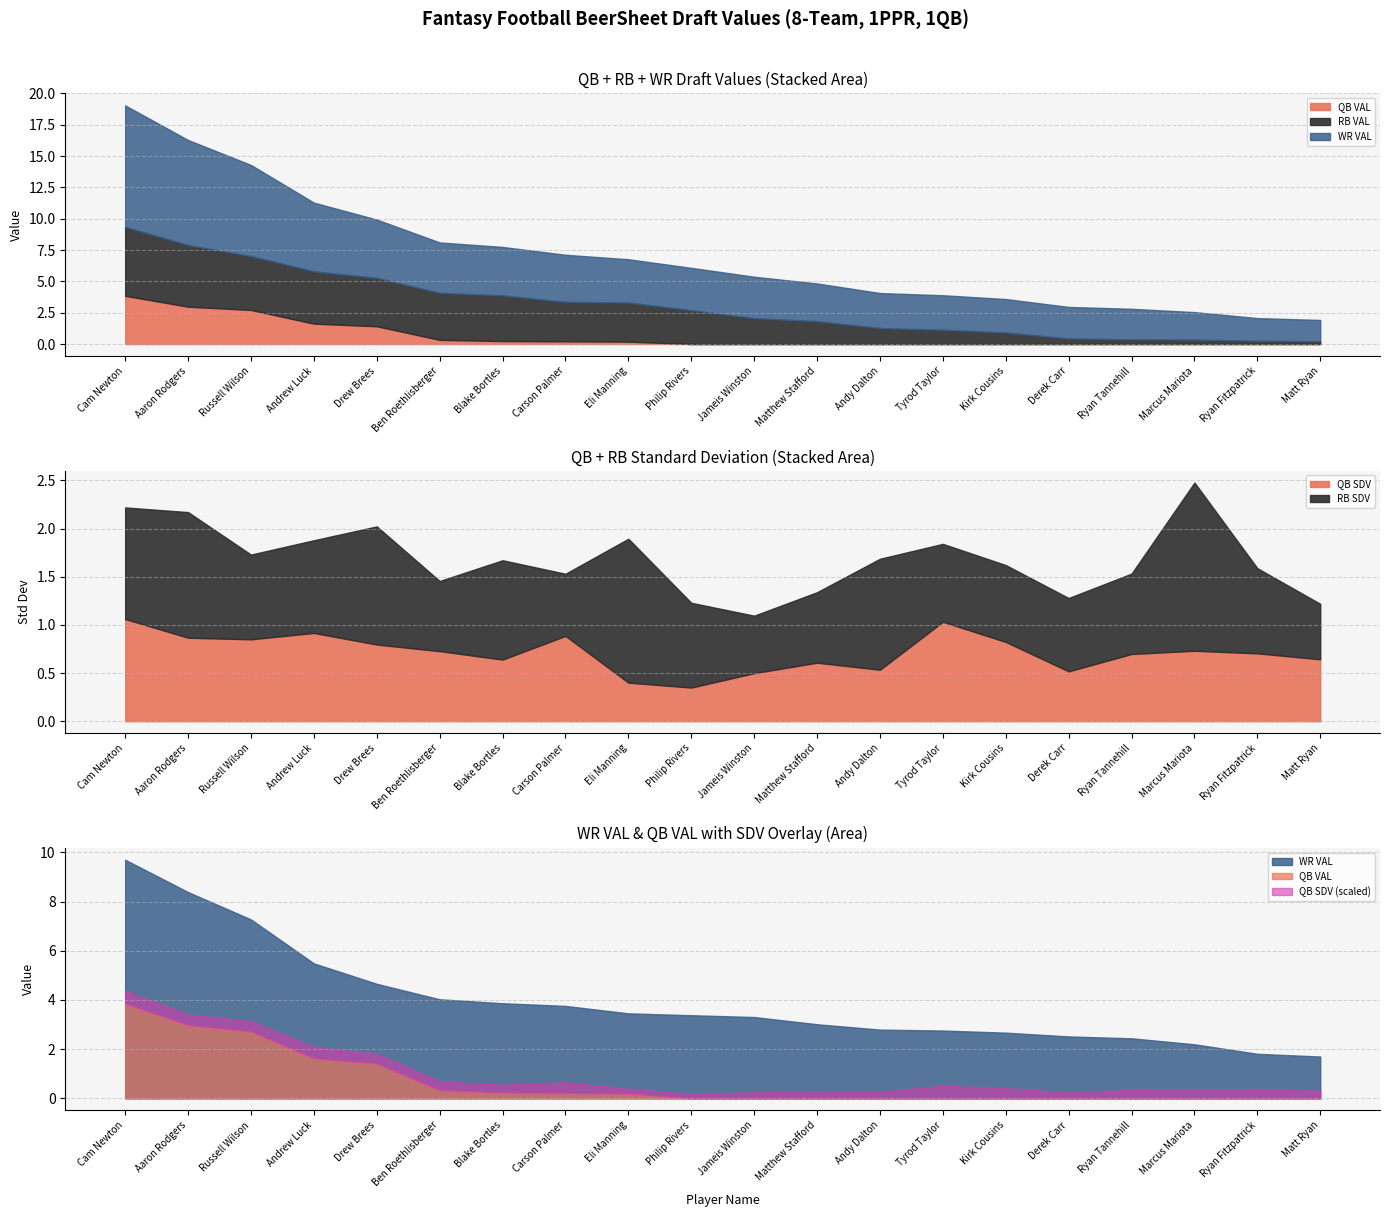

The QB SDV series shows 0.6 at Eli Manning. True or false?

False